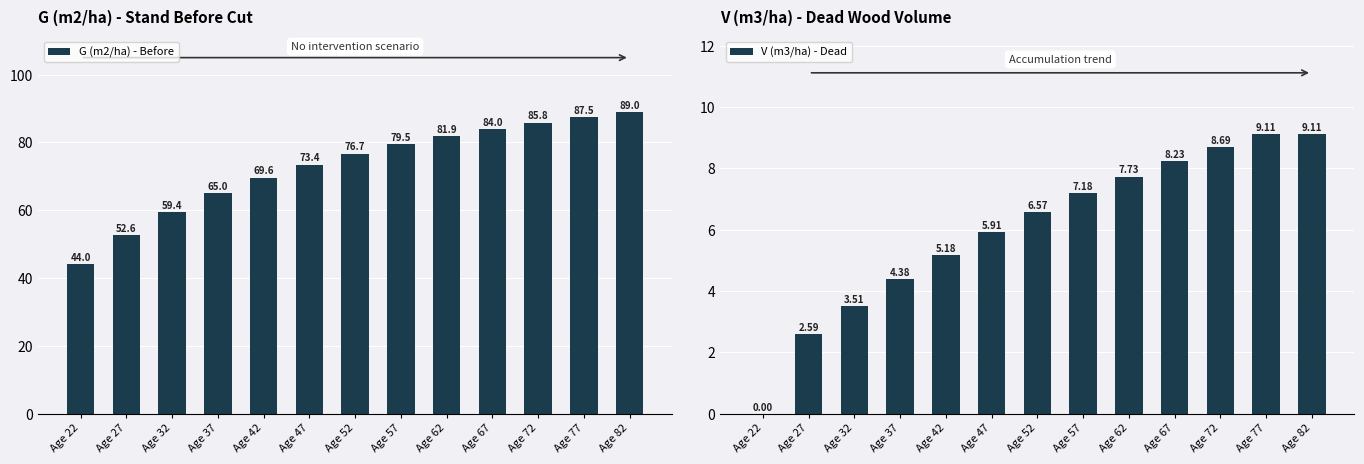

Where is V (m3/ha) - Dead nearest to the value 4?

Age 37